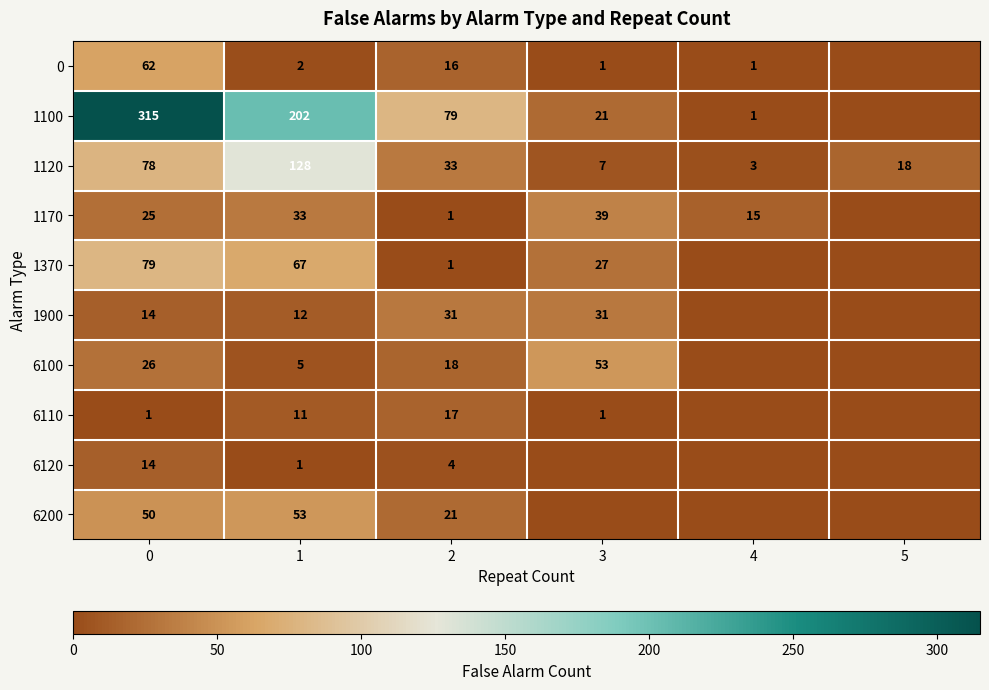

What is the difference between the second highest and second lowest values in the 1120 series?

71